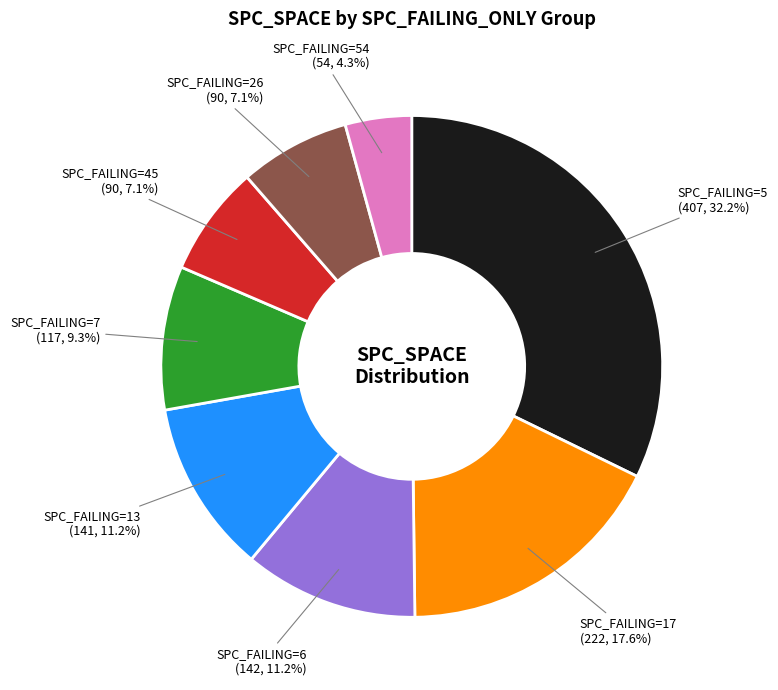

Is there any slice that represents more than half of the pie?

No